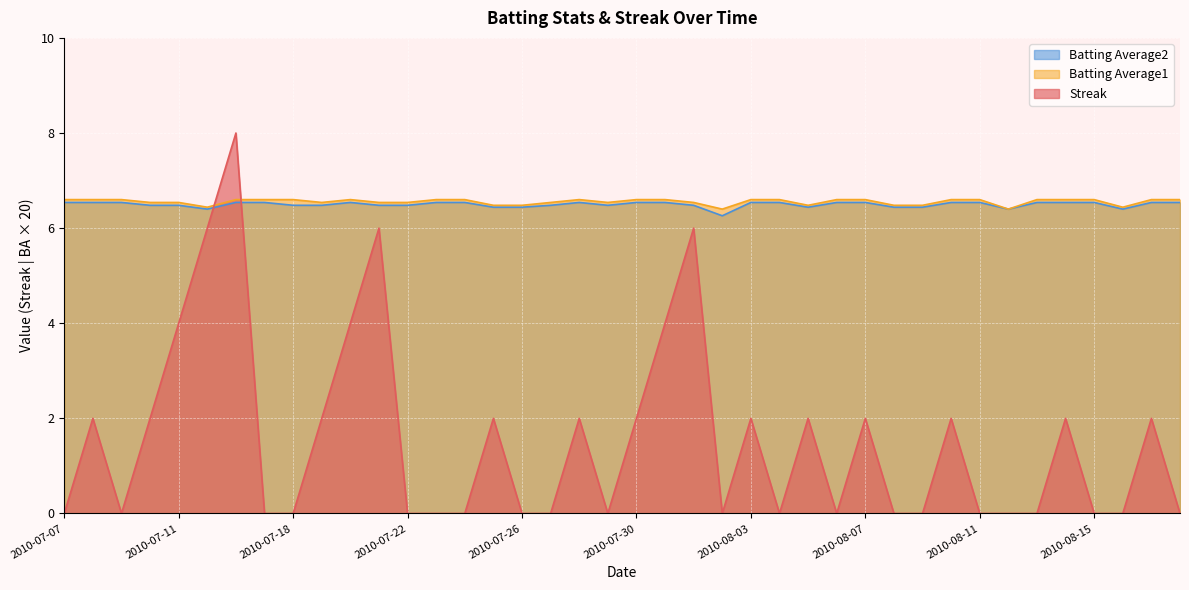

In Batting Average1, how many points are higher than both neighbors (excluding endpoints)?

2